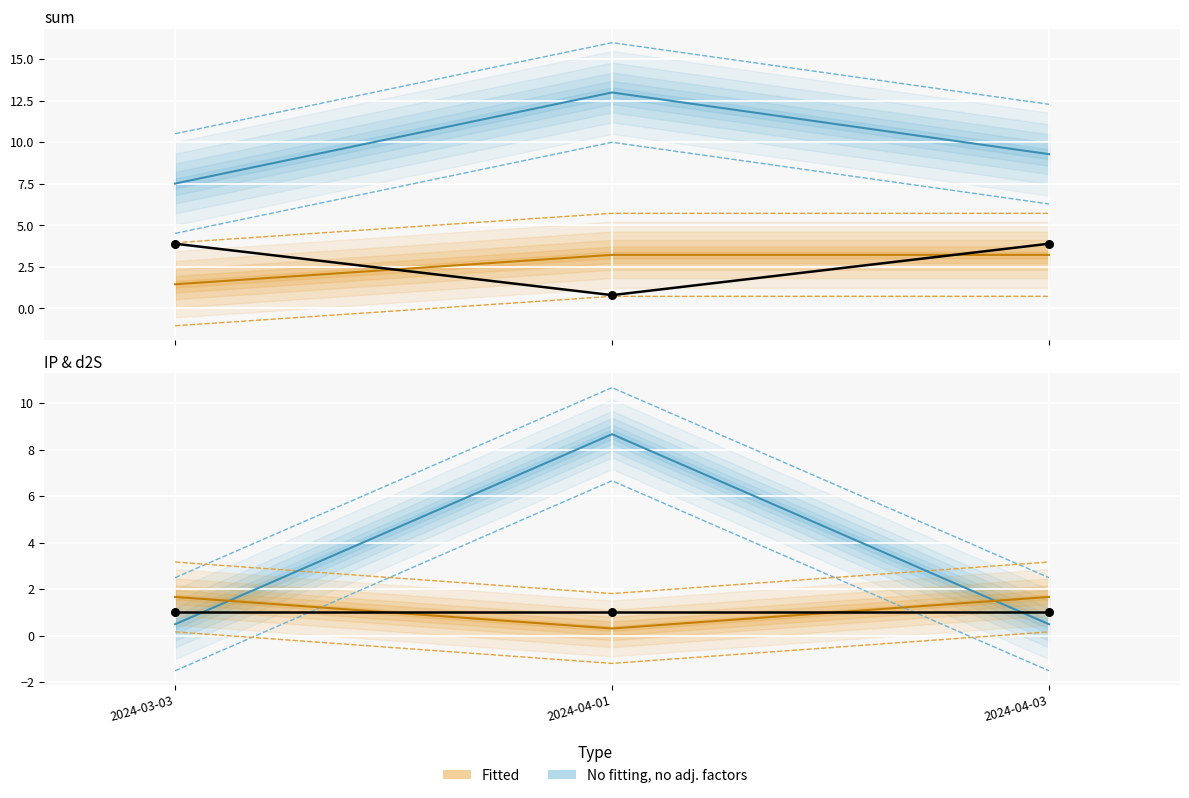

Which series reaches the maximum Y coordinate?

No fitting, no adj. factors